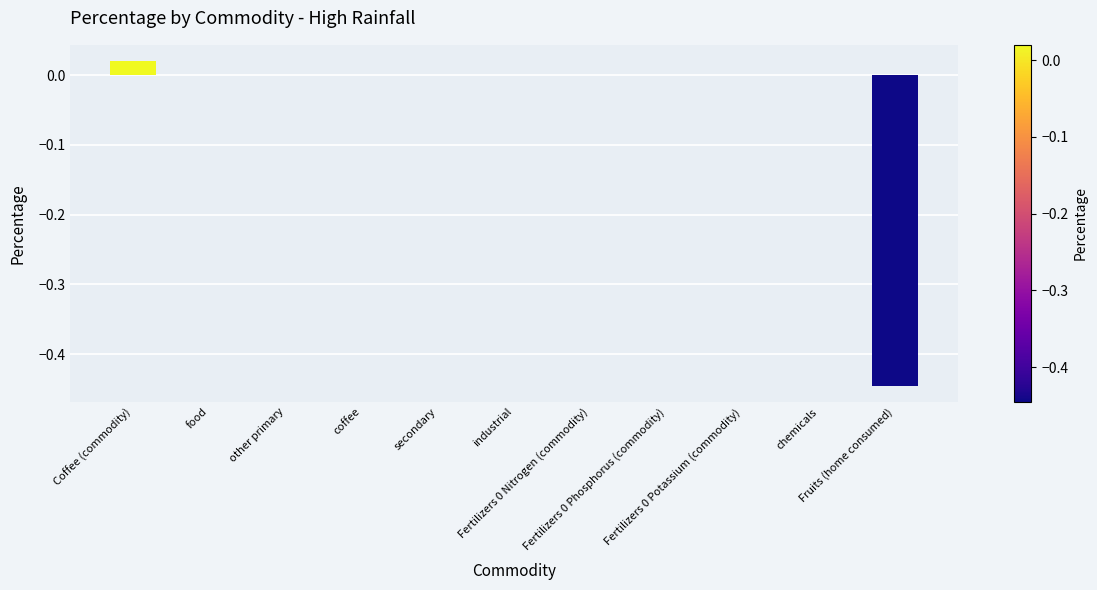

At which category does the chart reach its minimum across all series?

Fruits (home consumed)